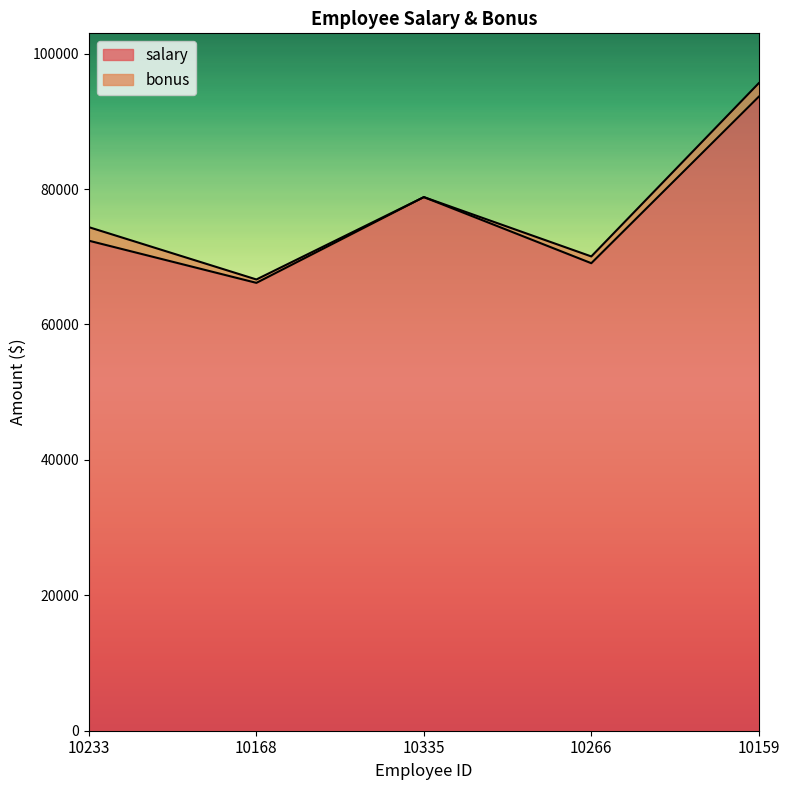

The chart shows a value of 66148.2 at 10168. True or false?

True